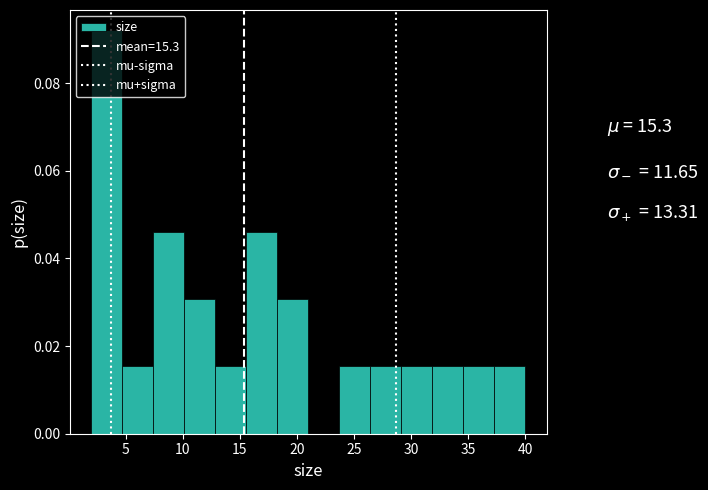

How tall is the bar that spans 15.5 to 18.5 on the x-axis? Neither the bar edges nor the heights are printed on the chart, so give them approximately, as read against the axes.

0.046